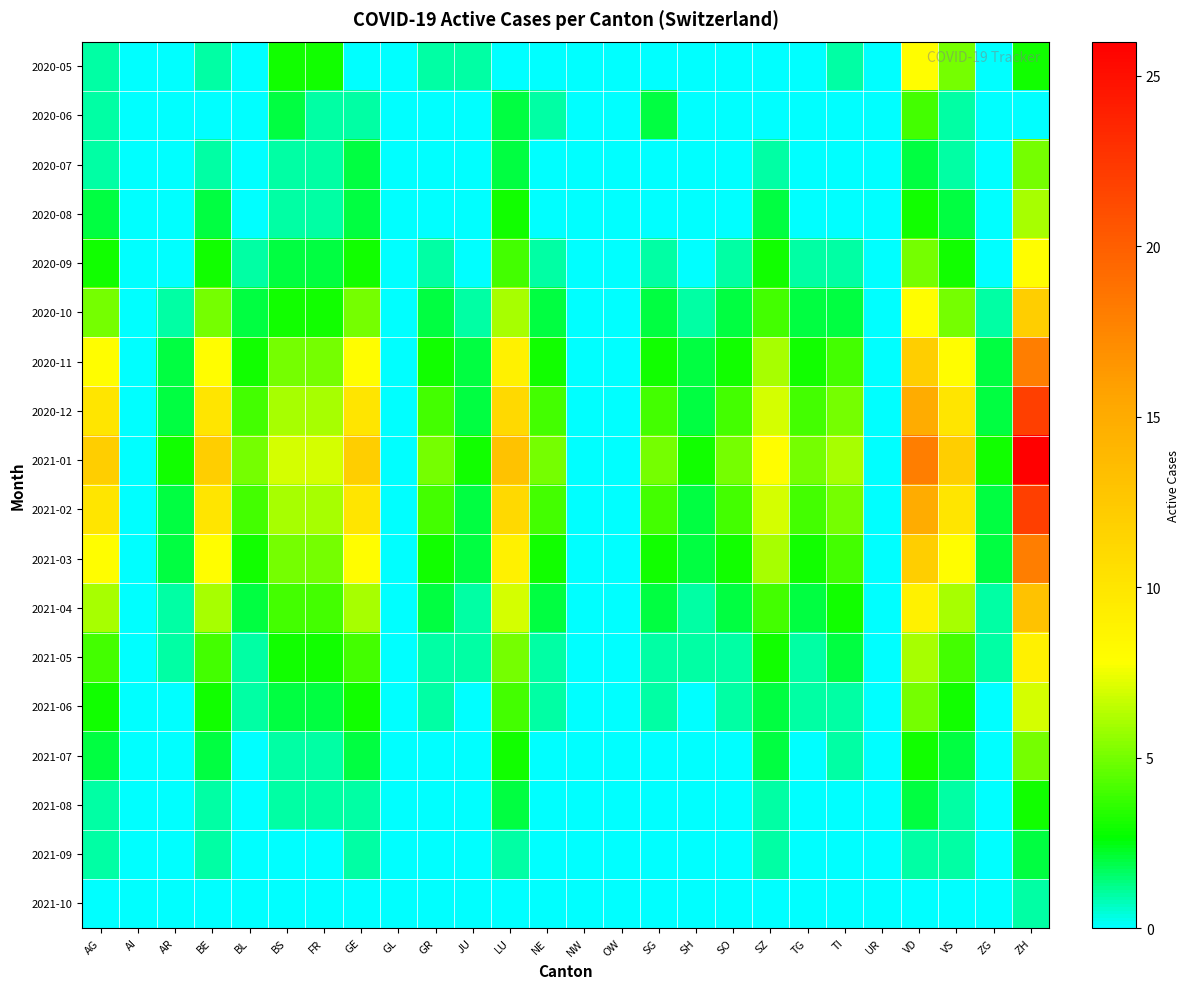

Reading left to right, transcribe all the data shown in this chart.

2020-05: AG=1	AI=0	AR=0	BE=1	BL=0	BS=3	FR=3	GE=0	GL=0	GR=1	JU=1	LU=0	NE=0	NW=0	OW=0	SG=0	SH=0	SO=0	SZ=0	TG=0	TI=1	UR=0	VD=8	VS=5	ZG=0	ZH=3
2020-06: AG=1	AI=0	AR=0	BE=0	BL=0	BS=2	FR=1	GE=1	GL=0	GR=0	JU=0	LU=2	NE=1	NW=0	OW=0	SG=2	SH=0	SO=0	SZ=0	TG=0	TI=0	UR=0	VD=4	VS=1	ZG=0	ZH=0
2020-07: AG=1	AI=0	AR=0	BE=1	BL=0	BS=1	FR=1	GE=2	GL=0	GR=0	JU=0	LU=2	NE=0	NW=0	OW=0	SG=0	SH=0	SO=0	SZ=1	TG=0	TI=0	UR=0	VD=2	VS=1	ZG=0	ZH=5
2020-08: AG=2	AI=0	AR=0	BE=2	BL=0	BS=1	FR=1	GE=2	GL=0	GR=0	JU=0	LU=3	NE=0	NW=0	OW=0	SG=0	SH=0	SO=0	SZ=2	TG=0	TI=0	UR=0	VD=3	VS=2	ZG=0	ZH=6
2020-09: AG=3	AI=0	AR=0	BE=3	BL=1	BS=2	FR=2	GE=3	GL=0	GR=1	JU=0	LU=4	NE=1	NW=0	OW=0	SG=1	SH=0	SO=1	SZ=3	TG=1	TI=1	UR=0	VD=5	VS=3	ZG=0	ZH=8
2020-10: AG=5	AI=0	AR=1	BE=5	BL=2	BS=3	FR=3	GE=5	GL=0	GR=2	JU=1	LU=6	NE=2	NW=0	OW=0	SG=2	SH=1	SO=2	SZ=4	TG=2	TI=2	UR=0	VD=8	VS=5	ZG=1	ZH=12
2020-11: AG=8	AI=0	AR=2	BE=8	BL=3	BS=5	FR=5	GE=8	GL=0	GR=3	JU=2	LU=9	NE=3	NW=0	OW=0	SG=3	SH=2	SO=3	SZ=6	TG=3	TI=4	UR=0	VD=12	VS=8	ZG=2	ZH=18
2020-12: AG=10	AI=0	AR=2	BE=10	BL=4	BS=6	FR=6	GE=10	GL=0	GR=4	JU=2	LU=11	NE=4	NW=0	OW=0	SG=4	SH=2	SO=4	SZ=7	TG=4	TI=5	UR=0	VD=15	VS=10	ZG=2	ZH=22
2021-01: AG=12	AI=0	AR=3	BE=12	BL=5	BS=7	FR=7	GE=12	GL=0	GR=5	JU=3	LU=13	NE=5	NW=0	OW=0	SG=5	SH=3	SO=5	SZ=8	TG=5	TI=6	UR=0	VD=18	VS=12	ZG=3	ZH=26
2021-02: AG=10	AI=0	AR=2	BE=10	BL=4	BS=6	FR=6	GE=10	GL=0	GR=4	JU=2	LU=11	NE=4	NW=0	OW=0	SG=4	SH=2	SO=4	SZ=7	TG=4	TI=5	UR=0	VD=15	VS=10	ZG=2	ZH=22
2021-03: AG=8	AI=0	AR=2	BE=8	BL=3	BS=5	FR=5	GE=8	GL=0	GR=3	JU=2	LU=9	NE=3	NW=0	OW=0	SG=3	SH=2	SO=3	SZ=6	TG=3	TI=4	UR=0	VD=12	VS=8	ZG=2	ZH=18
2021-04: AG=6	AI=0	AR=1	BE=6	BL=2	BS=4	FR=4	GE=6	GL=0	GR=2	JU=1	LU=7	NE=2	NW=0	OW=0	SG=2	SH=1	SO=2	SZ=4	TG=2	TI=3	UR=0	VD=9	VS=6	ZG=1	ZH=13
2021-05: AG=4	AI=0	AR=1	BE=4	BL=1	BS=3	FR=3	GE=4	GL=0	GR=1	JU=1	LU=5	NE=1	NW=0	OW=0	SG=1	SH=1	SO=1	SZ=3	TG=1	TI=2	UR=0	VD=6	VS=4	ZG=1	ZH=9
2021-06: AG=3	AI=0	AR=0	BE=3	BL=1	BS=2	FR=2	GE=3	GL=0	GR=1	JU=0	LU=4	NE=1	NW=0	OW=0	SG=1	SH=0	SO=1	SZ=2	TG=1	TI=1	UR=0	VD=5	VS=3	ZG=0	ZH=7
2021-07: AG=2	AI=0	AR=0	BE=2	BL=0	BS=1	FR=1	GE=2	GL=0	GR=0	JU=0	LU=3	NE=0	NW=0	OW=0	SG=0	SH=0	SO=0	SZ=2	TG=0	TI=1	UR=0	VD=3	VS=2	ZG=0	ZH=5
2021-08: AG=1	AI=0	AR=0	BE=1	BL=0	BS=1	FR=1	GE=1	GL=0	GR=0	JU=0	LU=2	NE=0	NW=0	OW=0	SG=0	SH=0	SO=0	SZ=1	TG=0	TI=0	UR=0	VD=2	VS=1	ZG=0	ZH=3
2021-09: AG=1	AI=0	AR=0	BE=1	BL=0	BS=0	FR=0	GE=1	GL=0	GR=0	JU=0	LU=1	NE=0	NW=0	OW=0	SG=0	SH=0	SO=0	SZ=1	TG=0	TI=0	UR=0	VD=1	VS=1	ZG=0	ZH=2
2021-10: AG=0	AI=0	AR=0	BE=0	BL=0	BS=0	FR=0	GE=0	GL=0	GR=0	JU=0	LU=0	NE=0	NW=0	OW=0	SG=0	SH=0	SO=0	SZ=0	TG=0	TI=0	UR=0	VD=0	VS=0	ZG=0	ZH=1